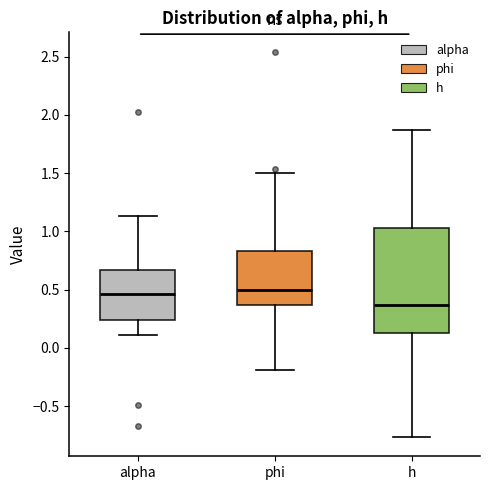

Reading left to right, transcribe this box plot: for each box, give where its median line is, the range the box spans, and where its two whiskers end, as read against the y-axis. The values are not printed on the chart, so give them approximately, as read against the axis.

alpha: median 0.45, box 0.25 to 0.65, whiskers 0.10 to 1.15
phi: median 0.50, box 0.35 to 0.85, whiskers -0.20 to 1.50
h: median 0.35, box 0.15 to 1.05, whiskers -0.75 to 1.85